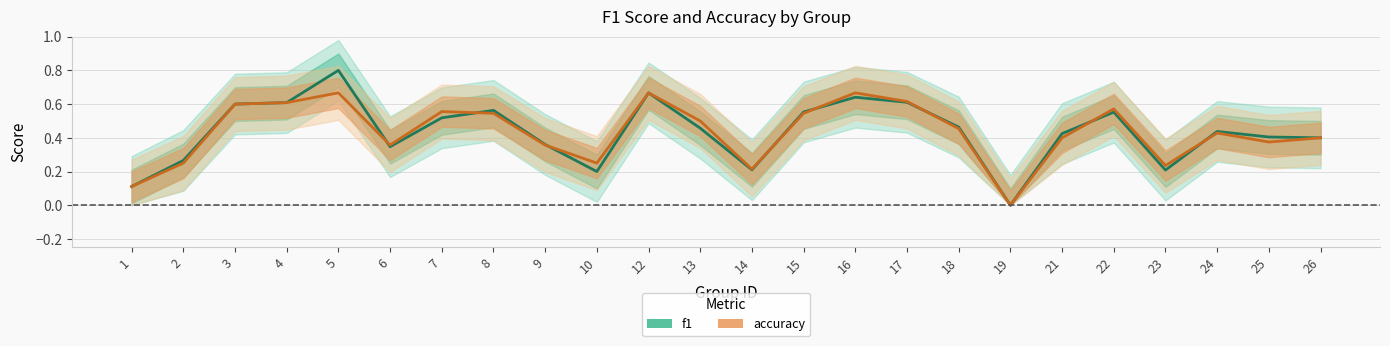

At which category does accuracy reach its first local valley?

6